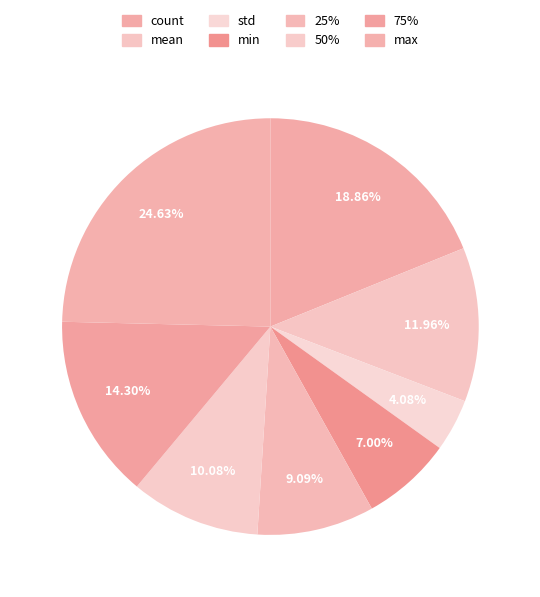

What is the smallest slice in the pie chart?

std